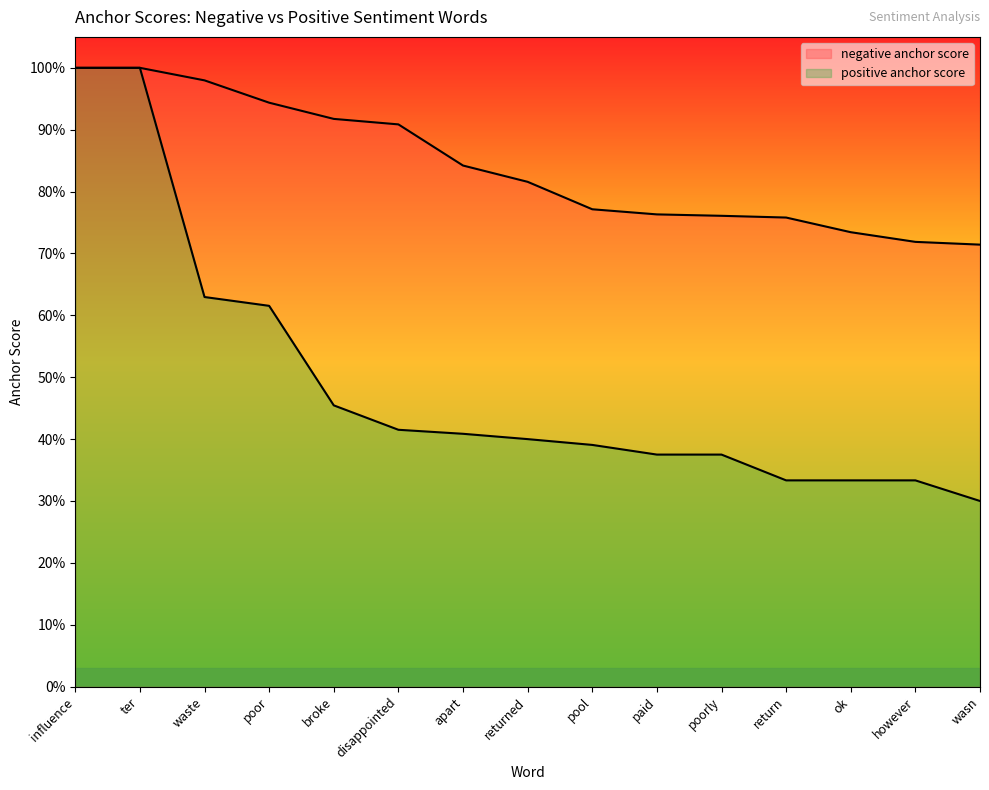

What is the difference between the maximum and minimum values in the negative anchor score series?

0.3